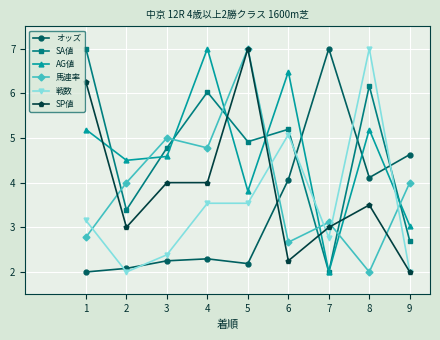

True or false: AG値 has a value of 4.5 at 2.

True